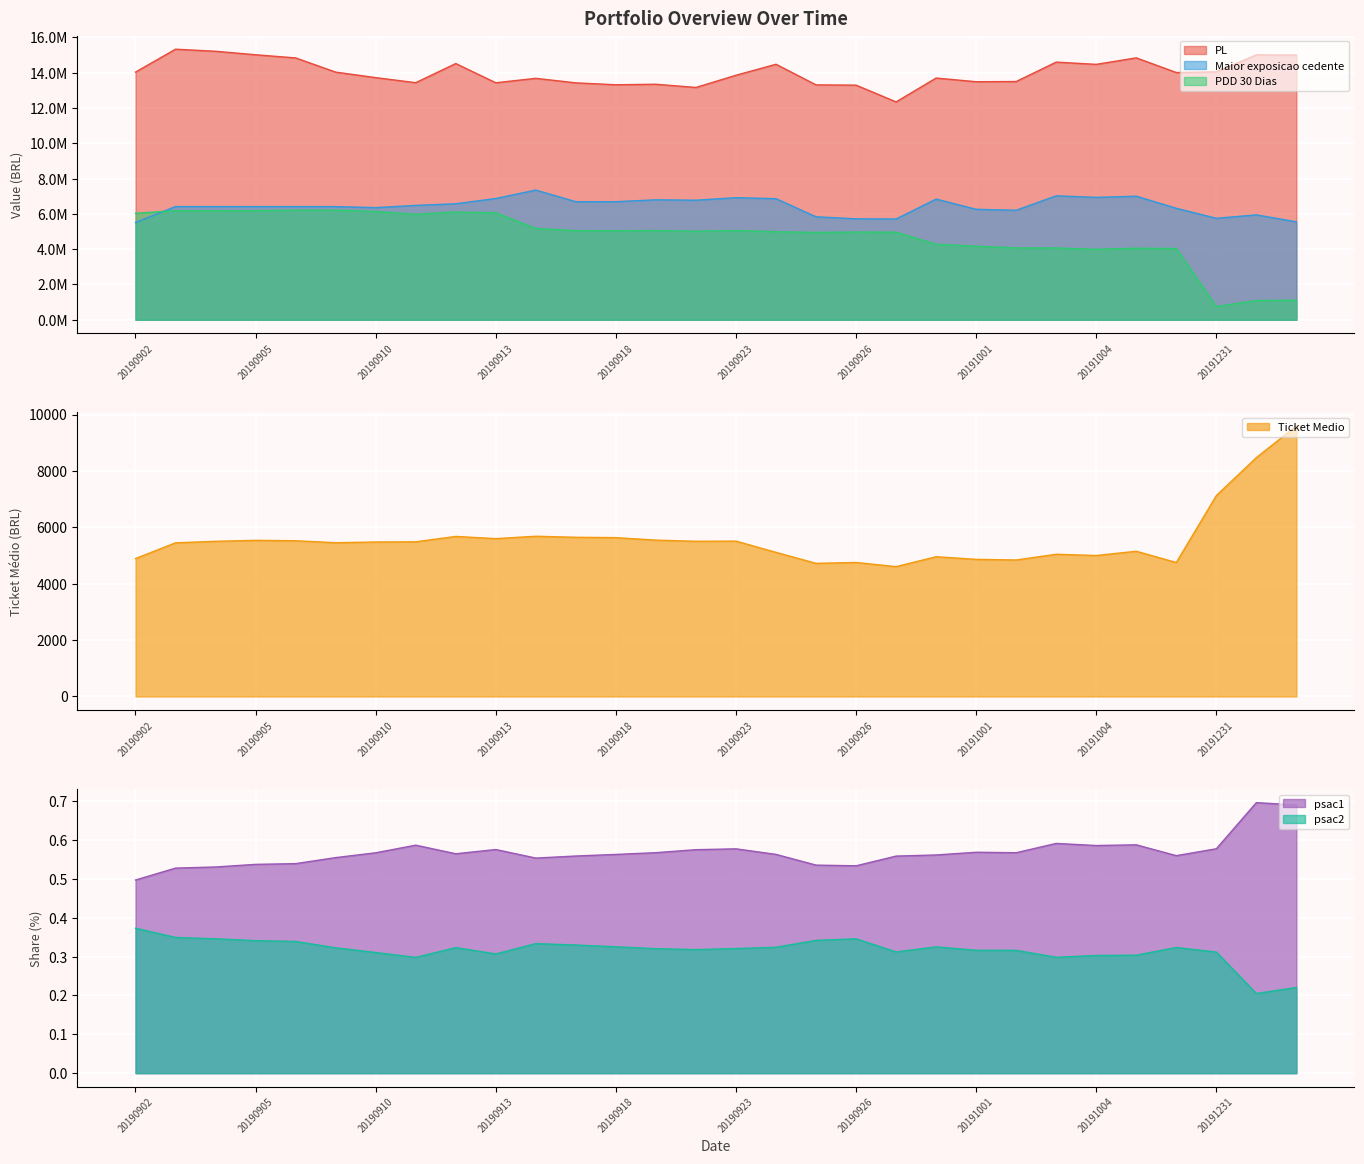

What is the difference between the PDD_30_Dias values at 20191004 and 20191001?

176298.0